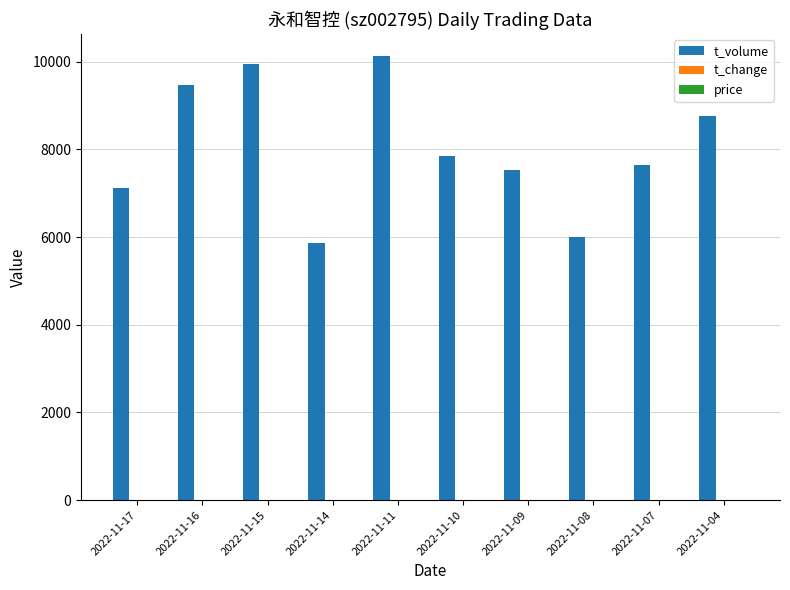

The value of t_volume at 2022-11-10 is 3052.9. True or false?

False